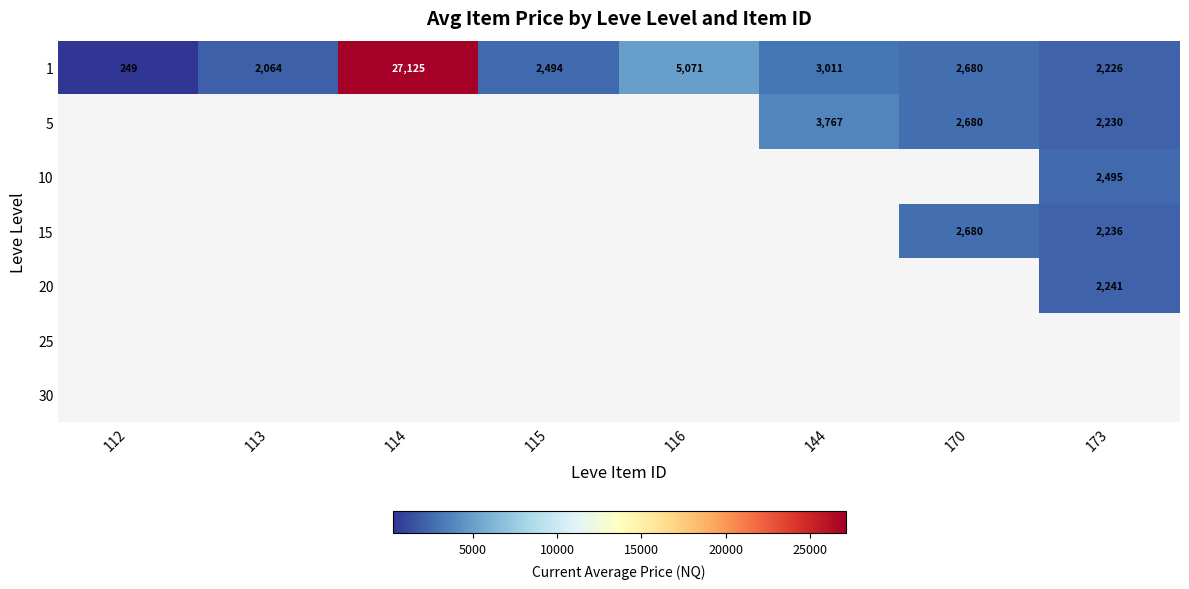

How many data points in 1 are above 2680?

3